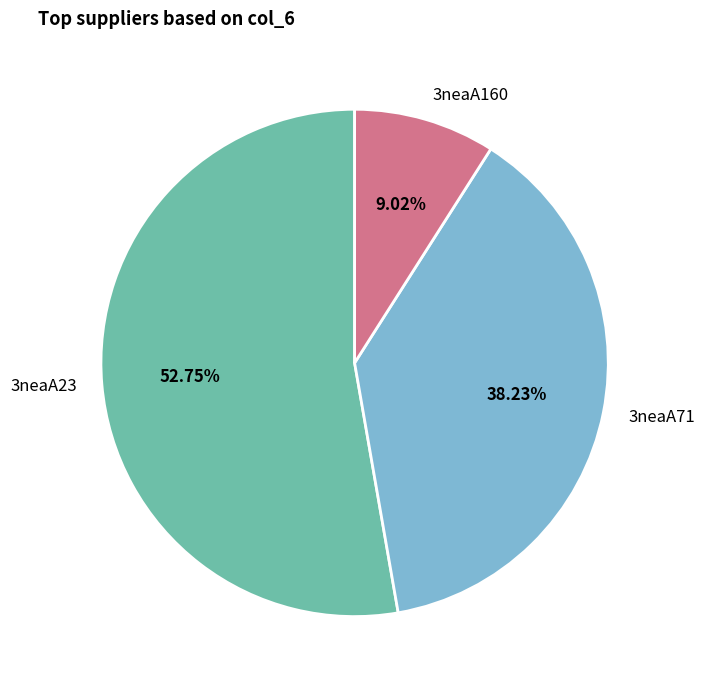

To the nearest percent, what is the difference between the largest and smallest slice percentages?

44%